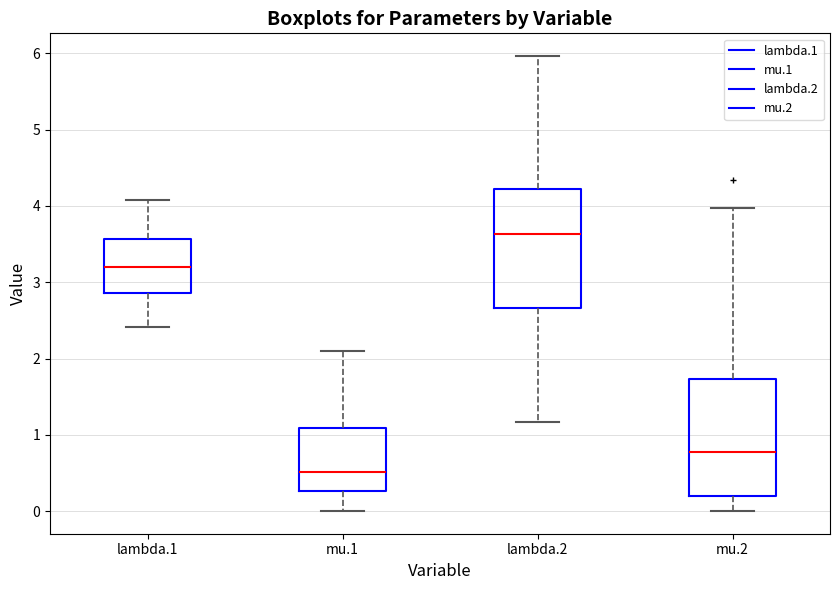

Reading left to right, transcribe this box plot: for each box, give where its median line is, the range the box spans, and where its two whiskers end, as read against the y-axis. The values are not printed on the chart, so give them approximately, as read against the axis.

lambda.1: median 3.2, box 2.9 to 3.6, whiskers 2.4 to 4.1
mu.1: median 0.5, box 0.3 to 1.1, whiskers 0.0 to 2.1
lambda.2: median 3.6, box 2.7 to 4.2, whiskers 1.2 to 6.0
mu.2: median 0.8, box 0.2 to 1.7, whiskers 0.0 to 4.0